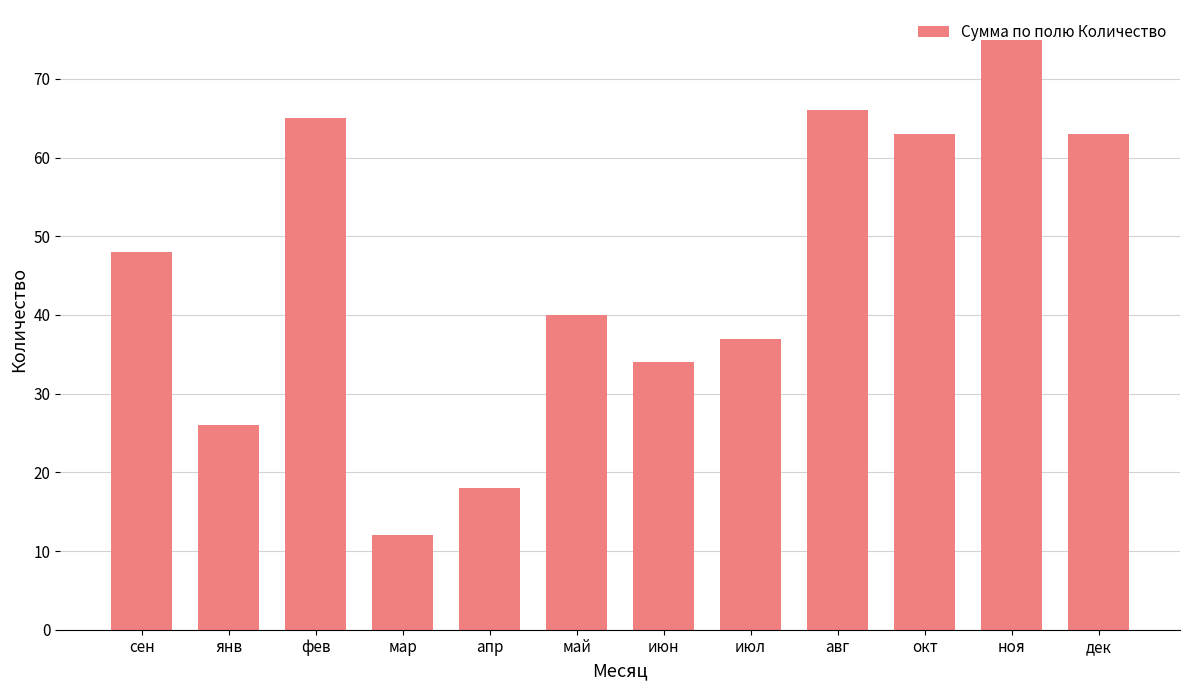

Which category has the highest value across all series?

ноя